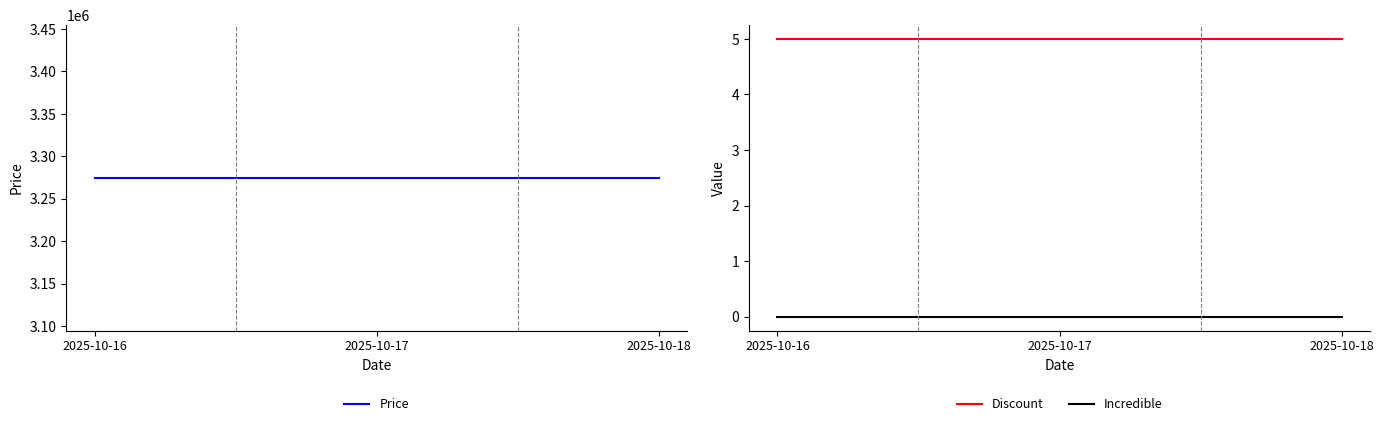

Reading left to right, extract all data points from this chart.

Price: 2025-10-16=3274690	2025-10-17=3274690	2025-10-18=3274690
Discount: 2025-10-16=5	2025-10-17=5	2025-10-18=5
Incredible: 2025-10-16=0	2025-10-17=0	2025-10-18=0